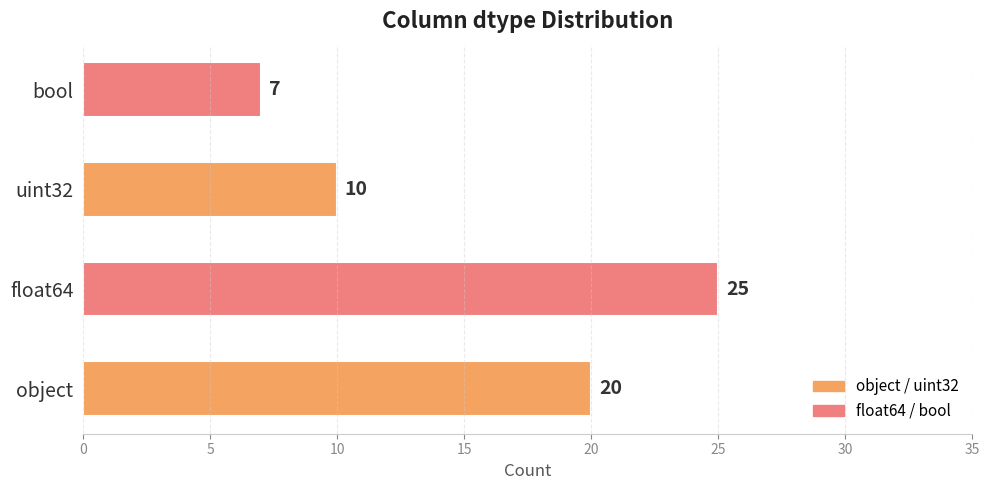

What is the average value?

16